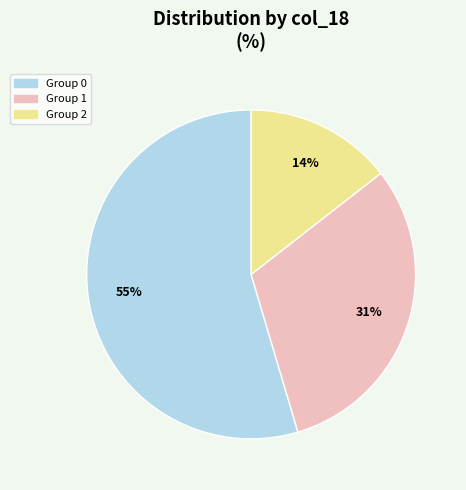

Does any single category account for the majority?

Yes